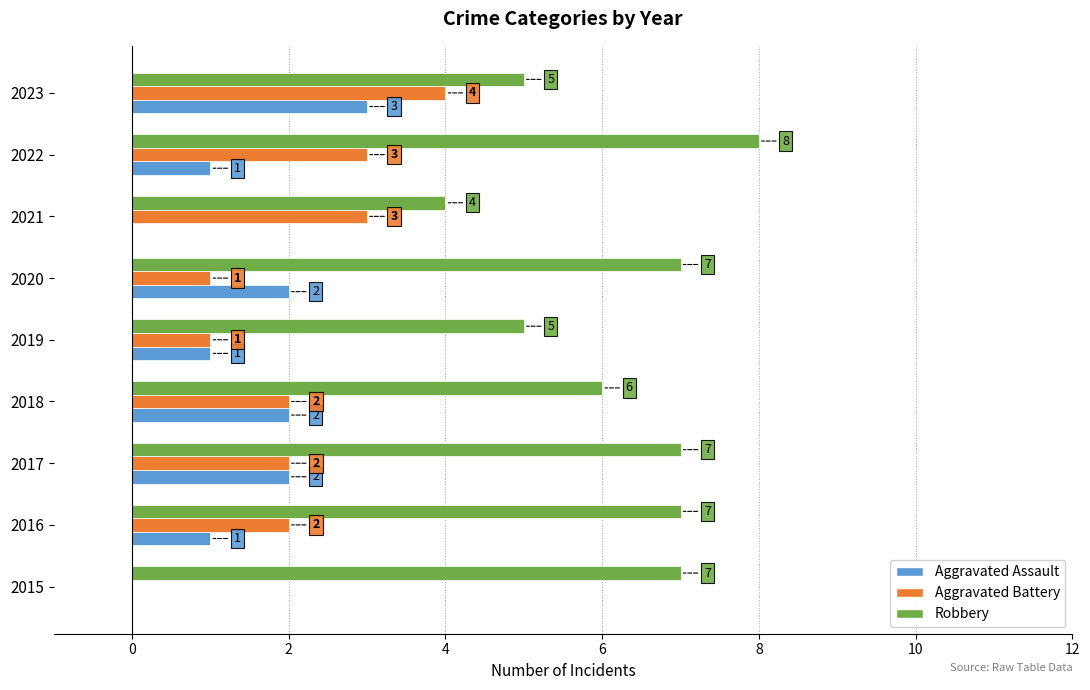

What is the total value across all series at 2018?

10